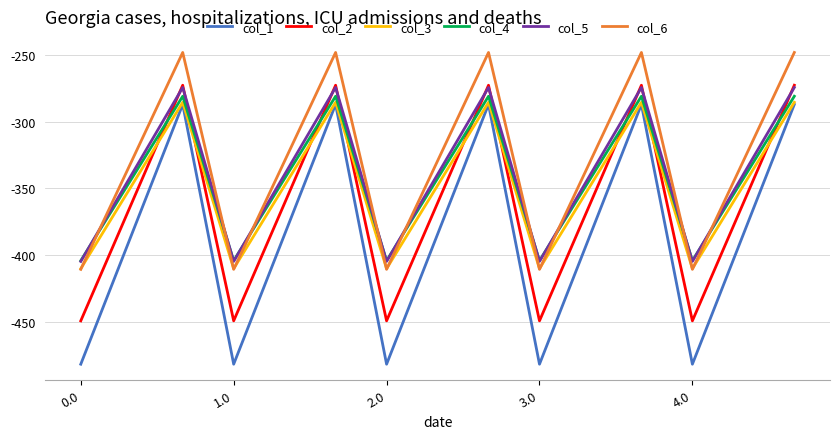

Which series has the widest spread of values?

col_1